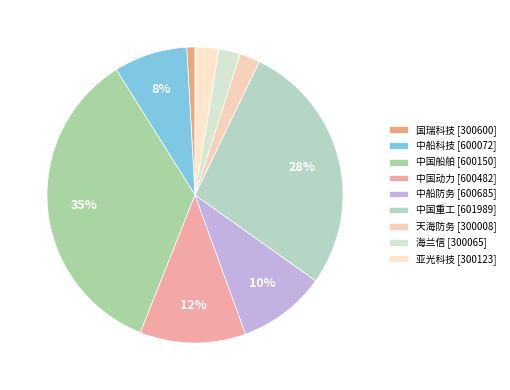

To the nearest percent, what is the average slice percentage?

11%